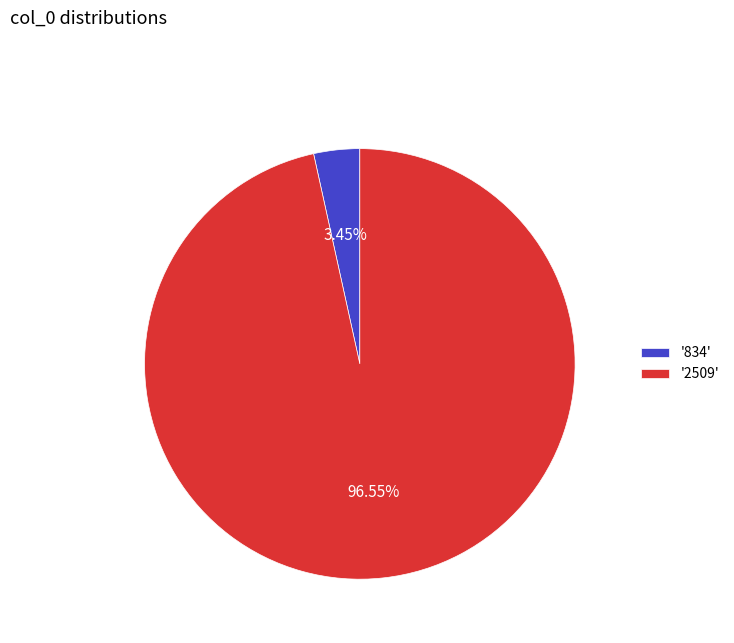

Rank the categories by value from lowest to highest.

'834', '2509'